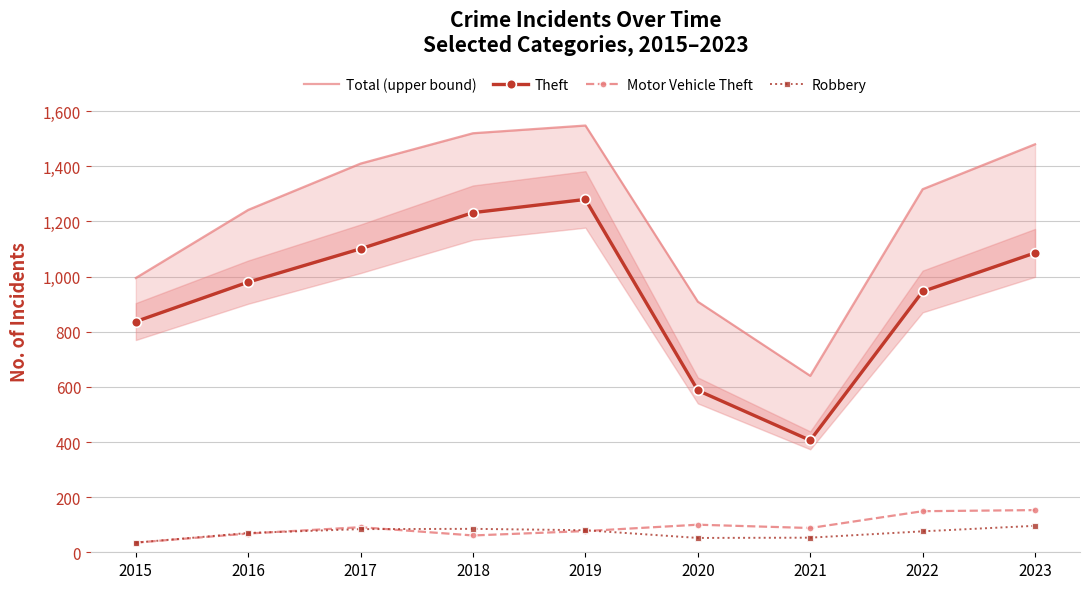

Rank the categories by Motor Vehicle Theft value from highest to lowest.

2023, 2022, 2020, 2017, 2021, 2019, 2016, 2018, 2015